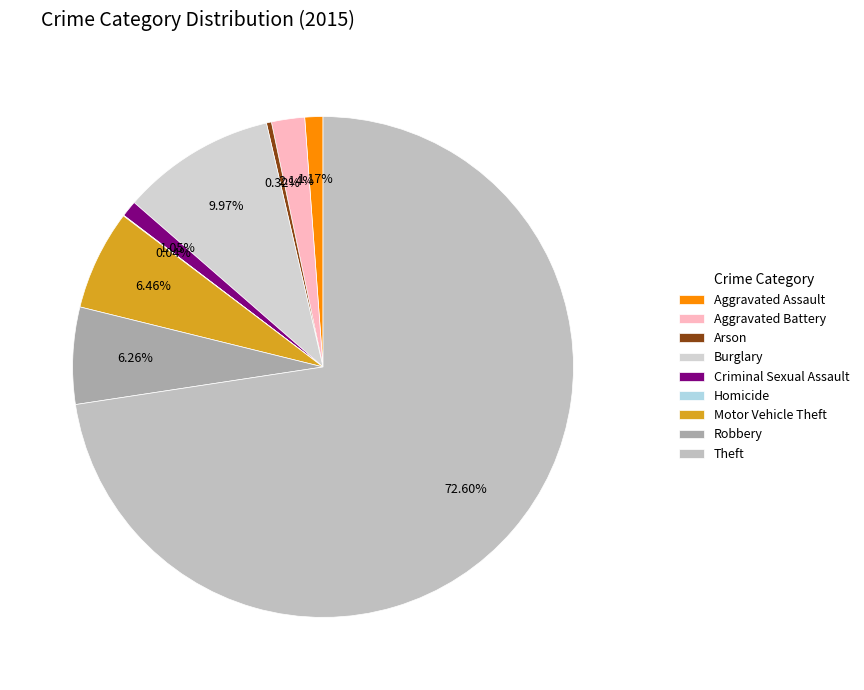

What is the change in value from Aggravated Assault to Aggravated Battery?

+24